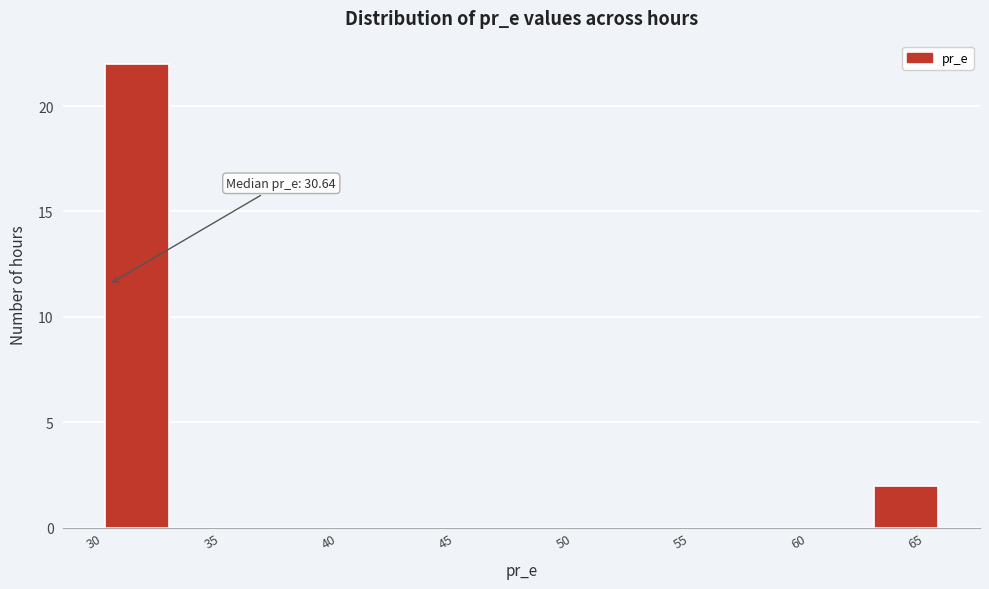

Which range on the x-axis has the tallest bar?

30.5 to 33.0